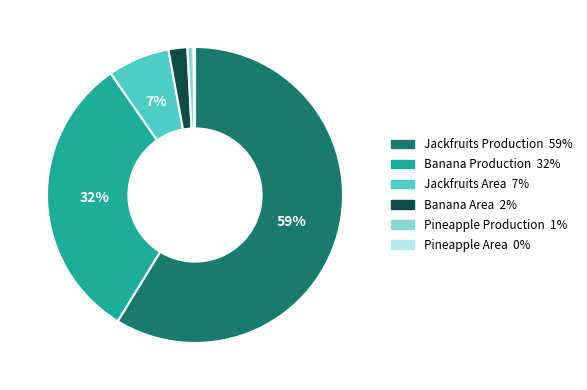

To the nearest percent, what is the average slice percentage?

17%